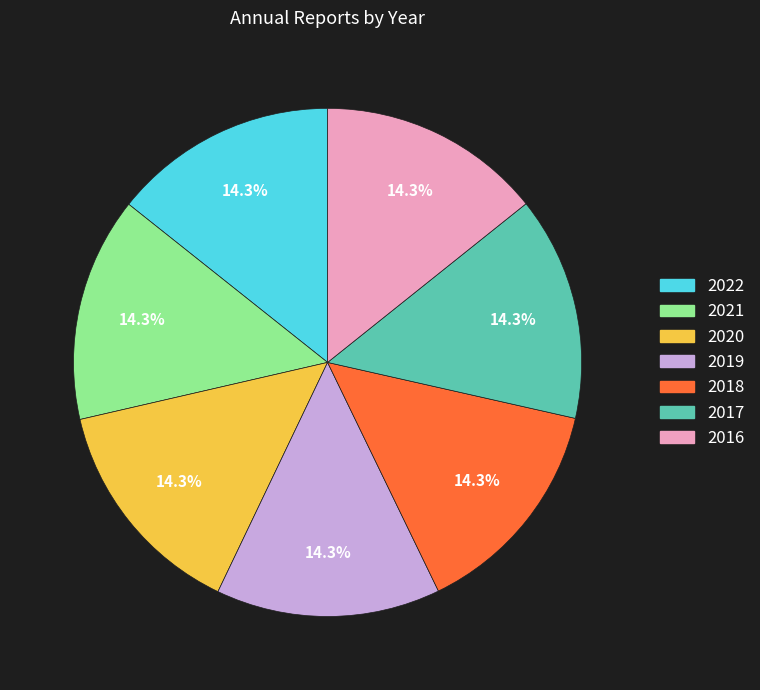

Count the number of slices in the pie.

7